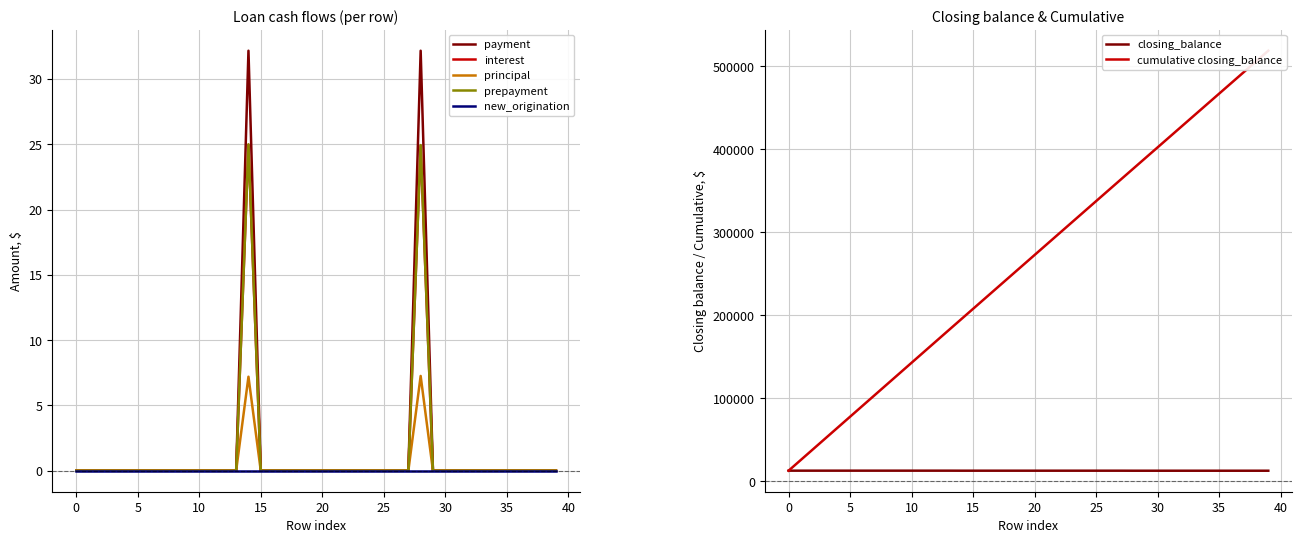

Which category has the highest value in the principal series?

28